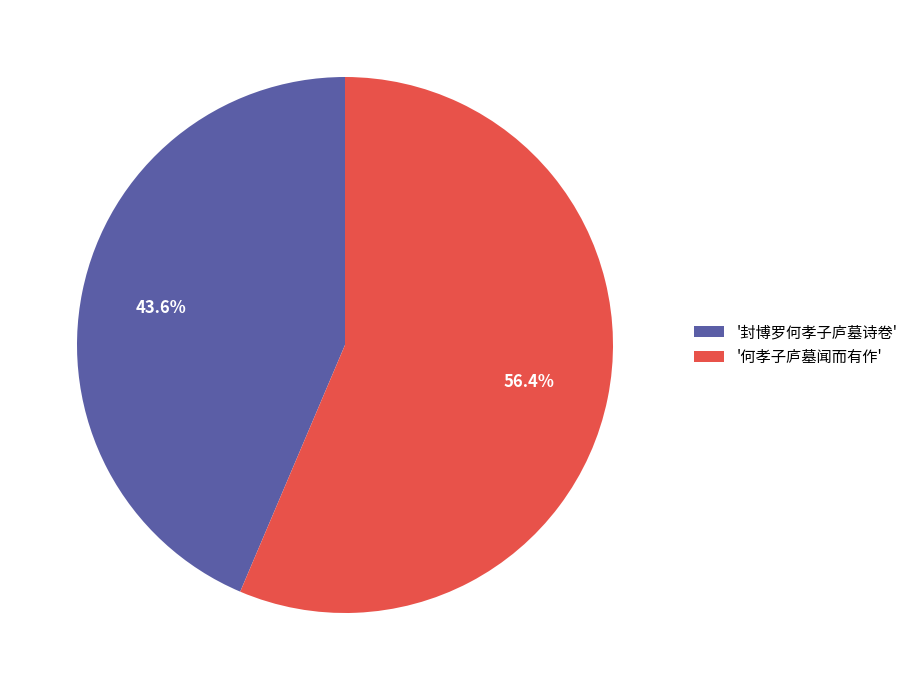

What portion of the pie excludes '何孝子庐墓闻而有作'?

43.6%